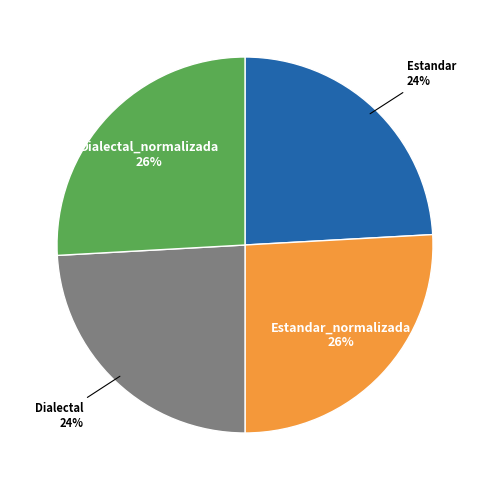

Is there any slice that represents more than half of the pie?

No